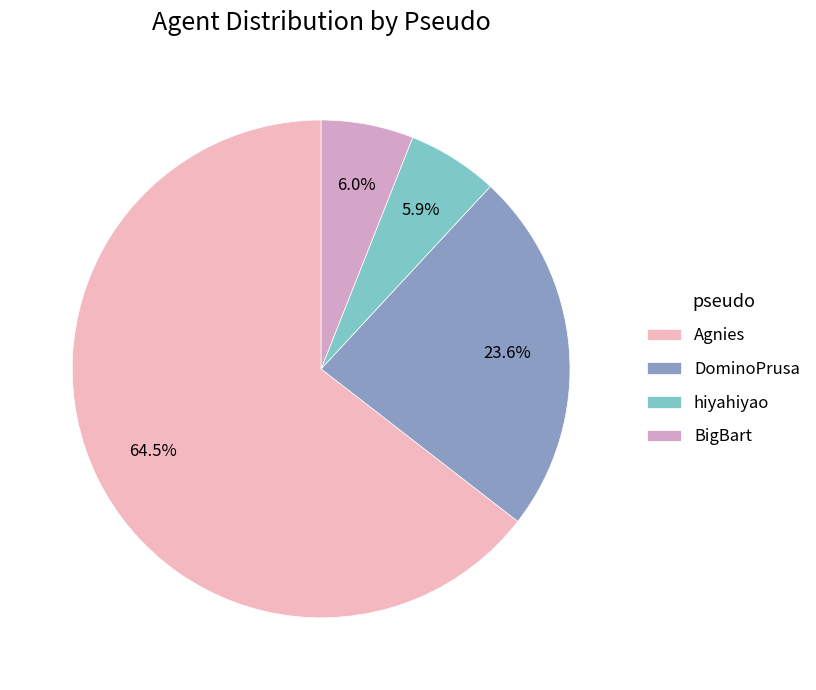

The hiyahiyao slice represents 6% of the pie. True or false?

True